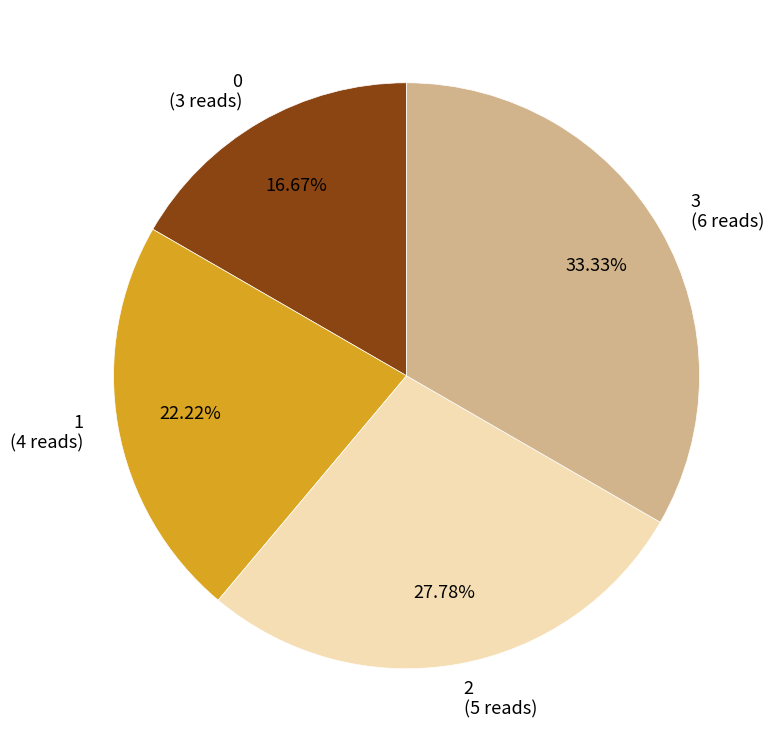

Is there any slice that represents more than half of the pie?

No